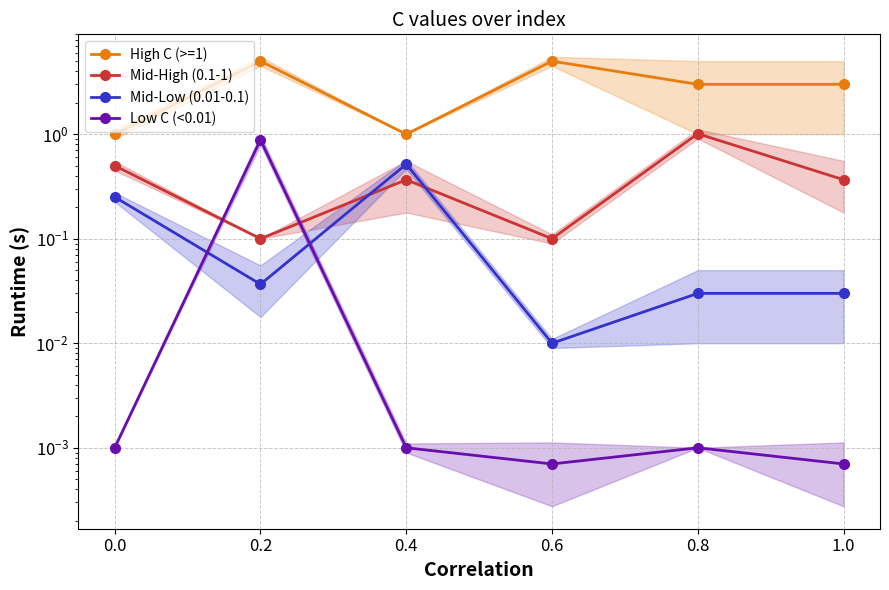

What are all the series names shown in the legend?

High C (>=1), Mid-High (0.1-1), Mid-Low (0.01-0.1), Low C (<0.01)